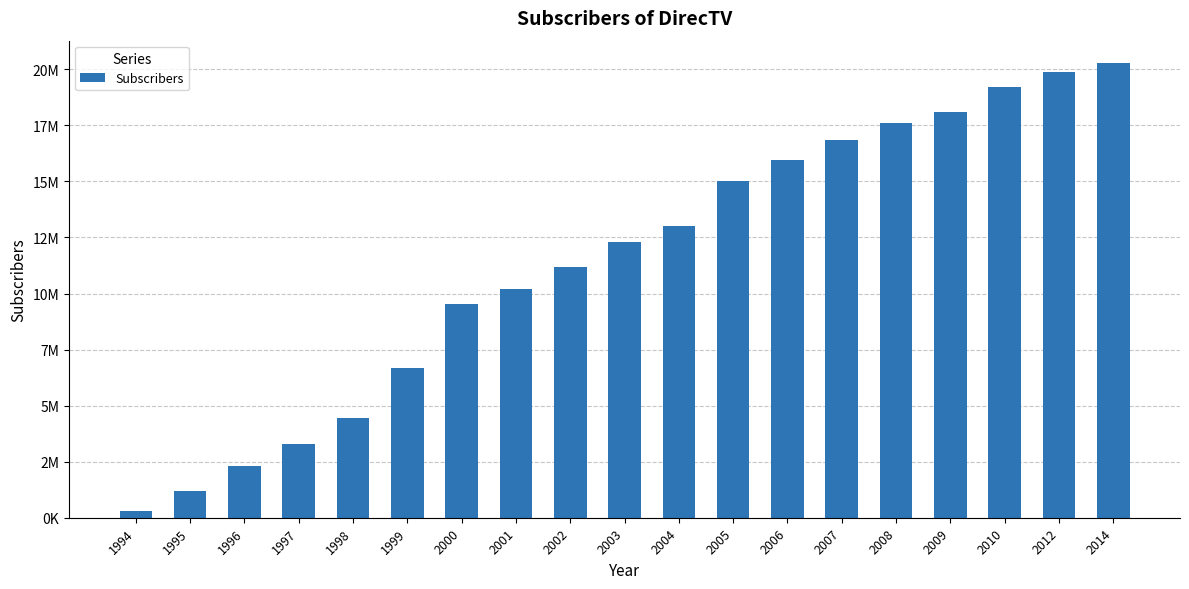

The value at 2008 is 5697823. True or false?

False